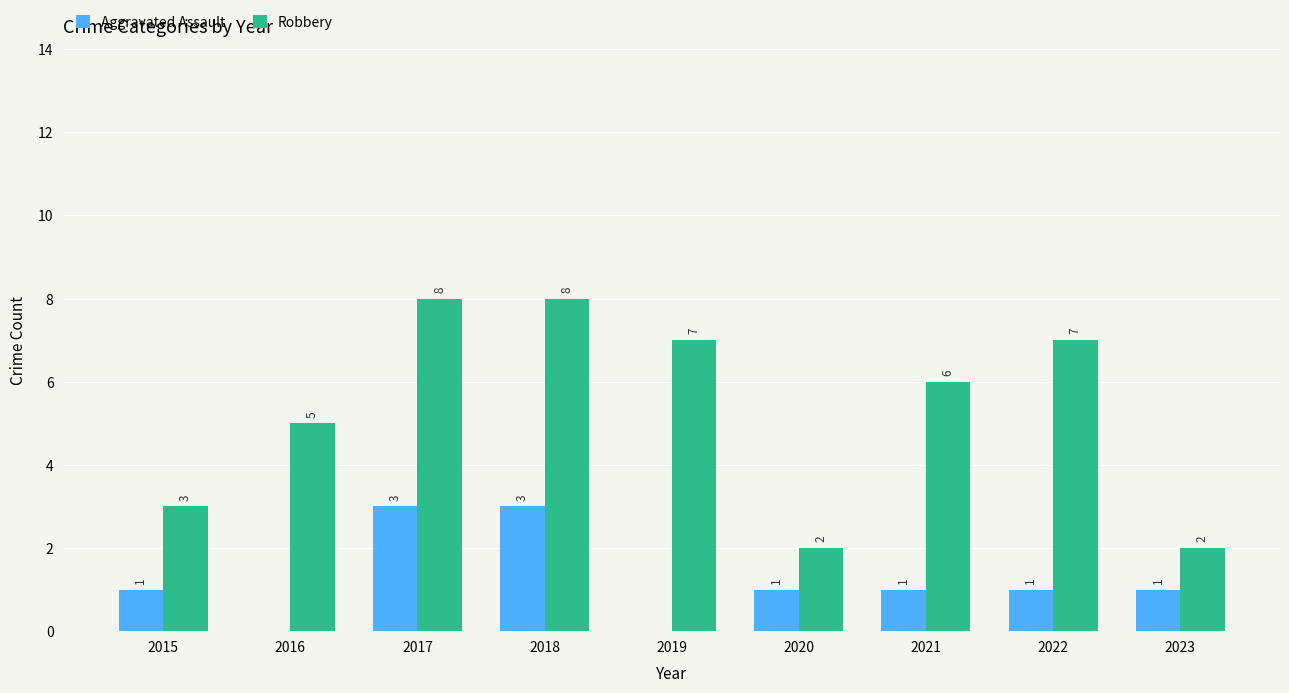

How many distinct data groups are displayed?

2